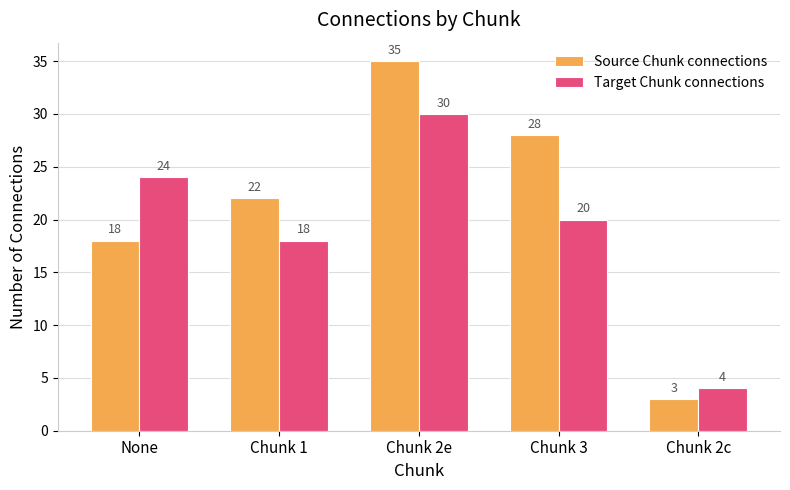

Reading left to right, extract all data points from this chart.

Source Chunk connections: 18	22	35	28	3
Target Chunk connections: 24	18	30	20	4